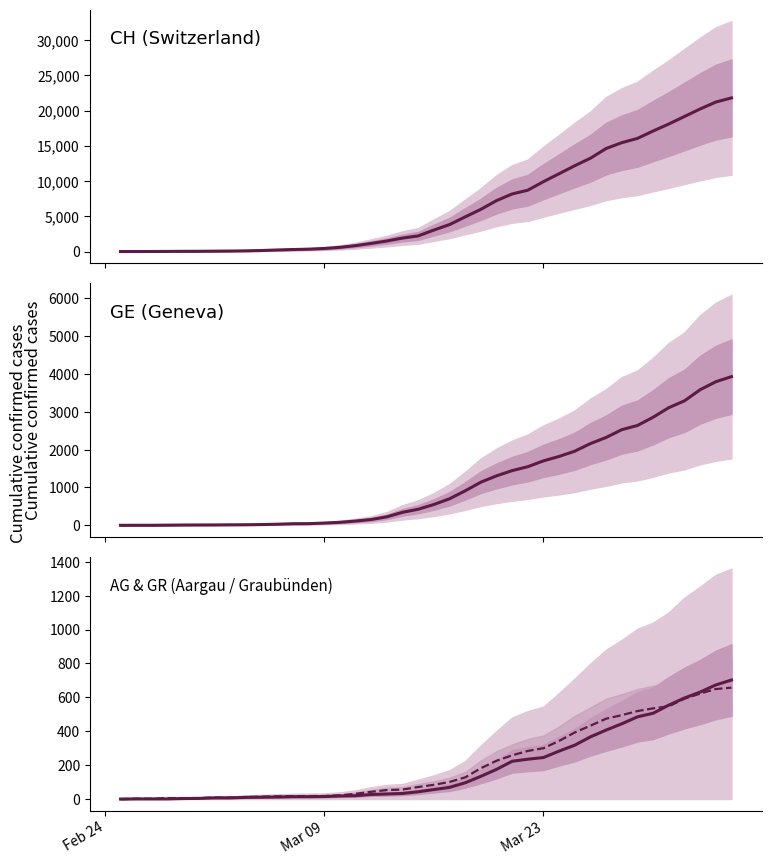

What is the average value of the GE (Geneva) series?

1122